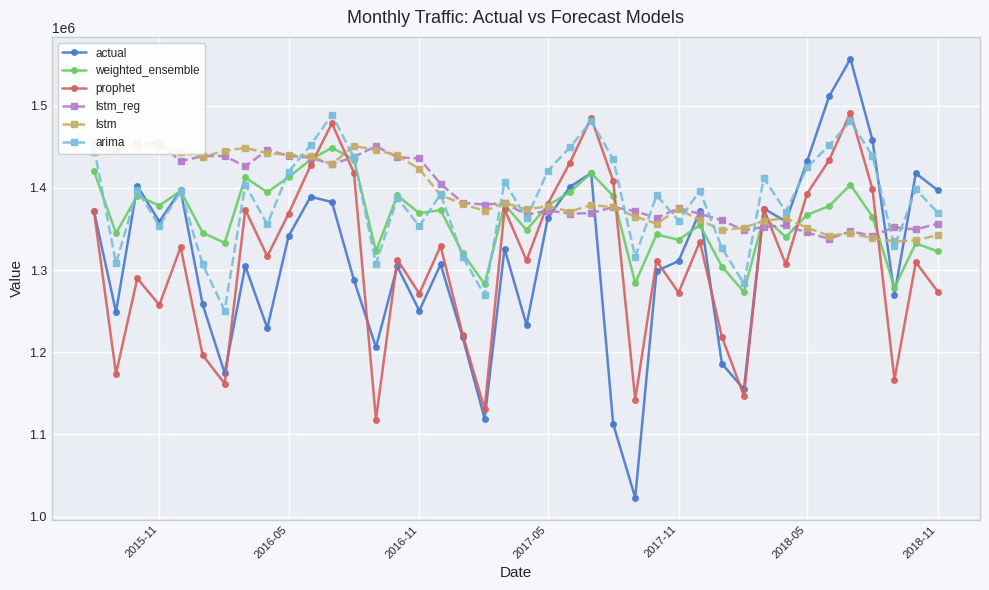

True or false: arima and weighted_ensemble cross at least once.

True